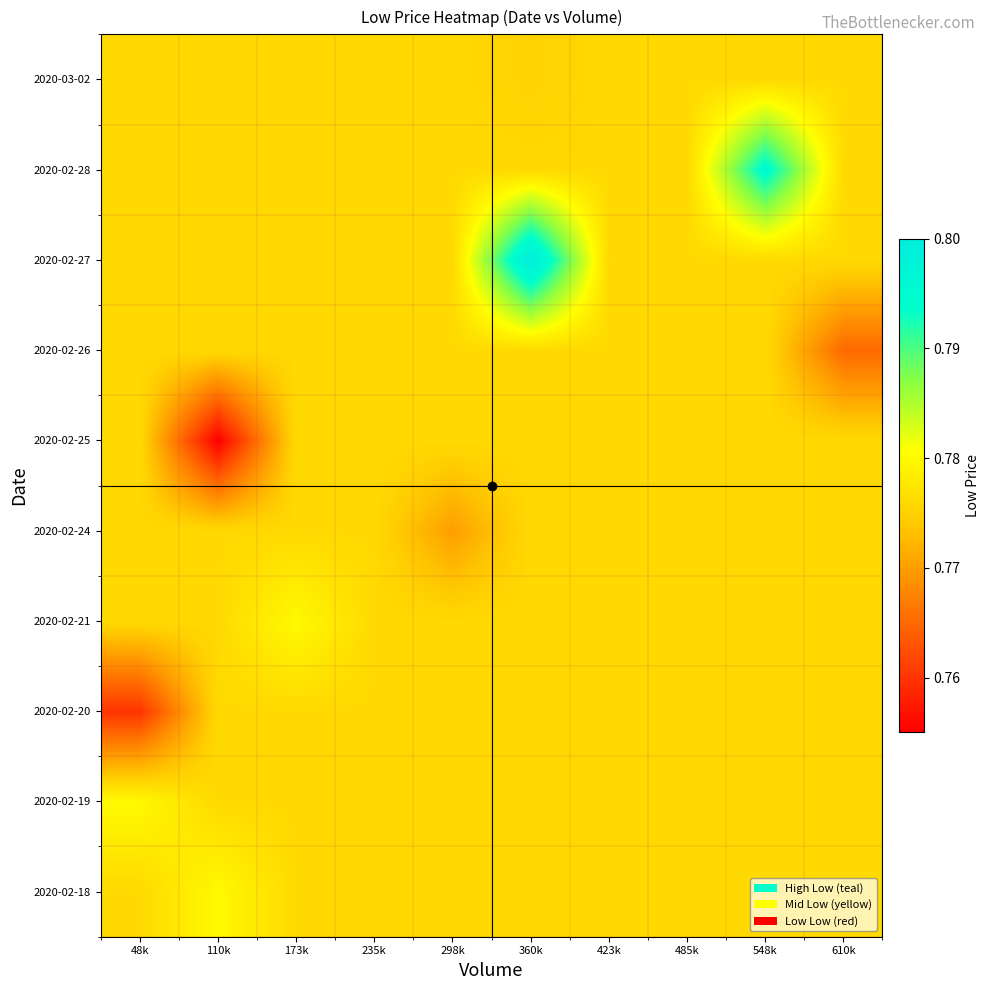

At how many categories does at least one series exceed 0?

10